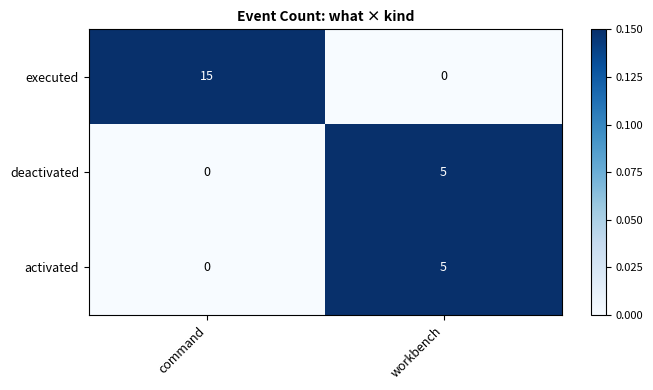

What is the sum of all executed values?

15